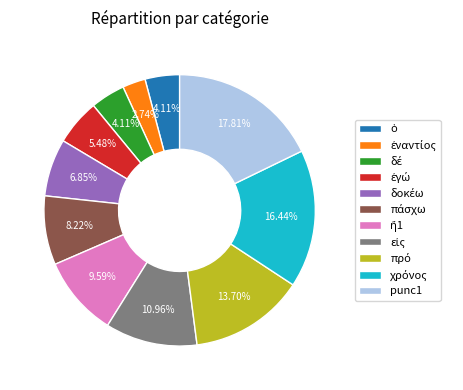

What percentage is the punc1 slice, to the nearest percent?

18%